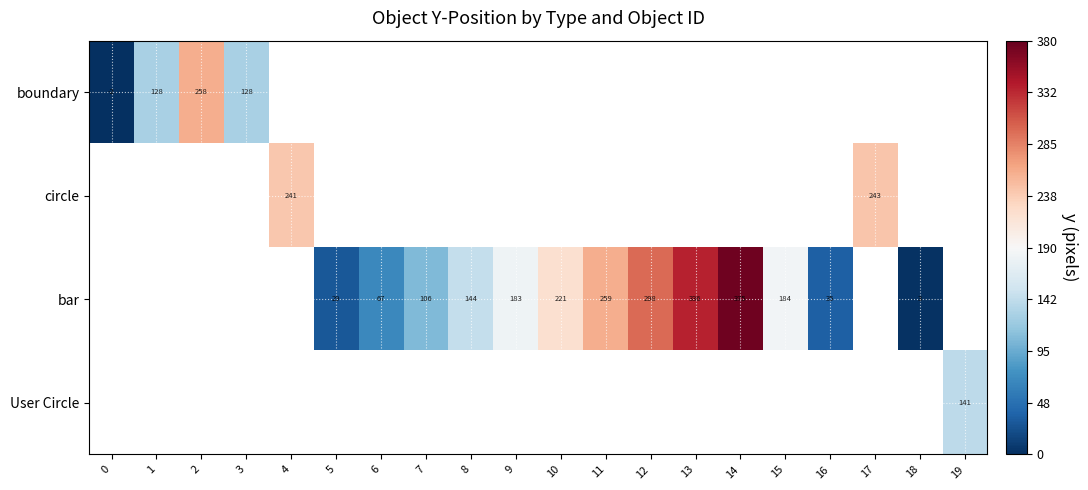

The bar series shows 319.2 at 10. True or false?

False